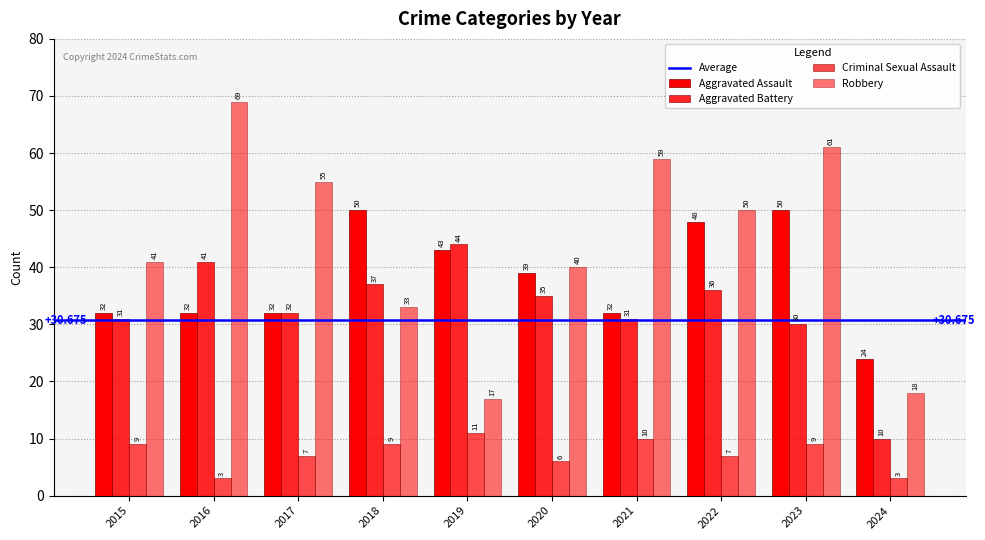

How many categories are shown in the chart?

10